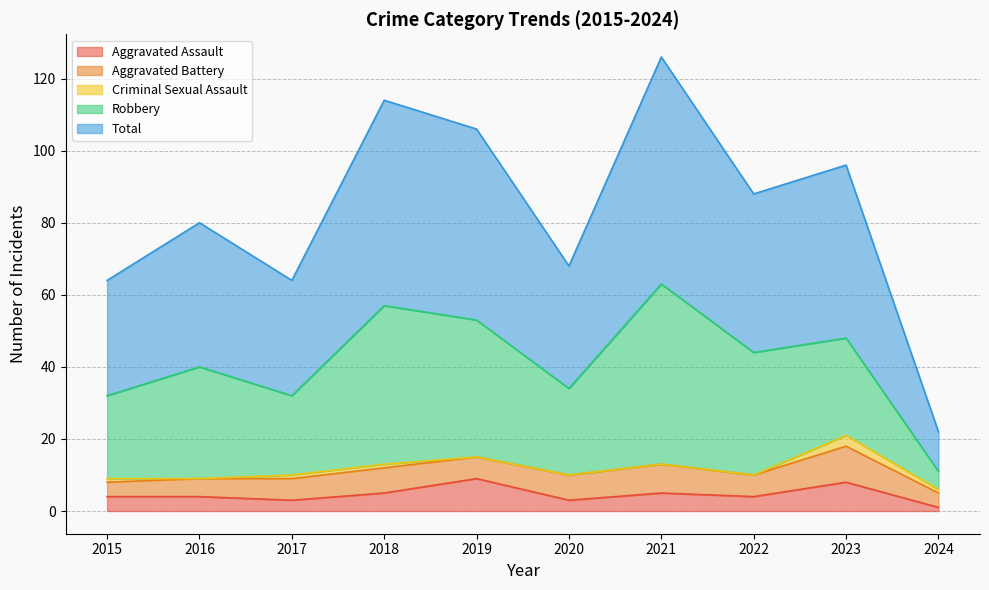

Rank the series at 2018 from highest to lowest value.

Total, Robbery, Aggravated Battery, Aggravated Assault, Criminal Sexual Assault